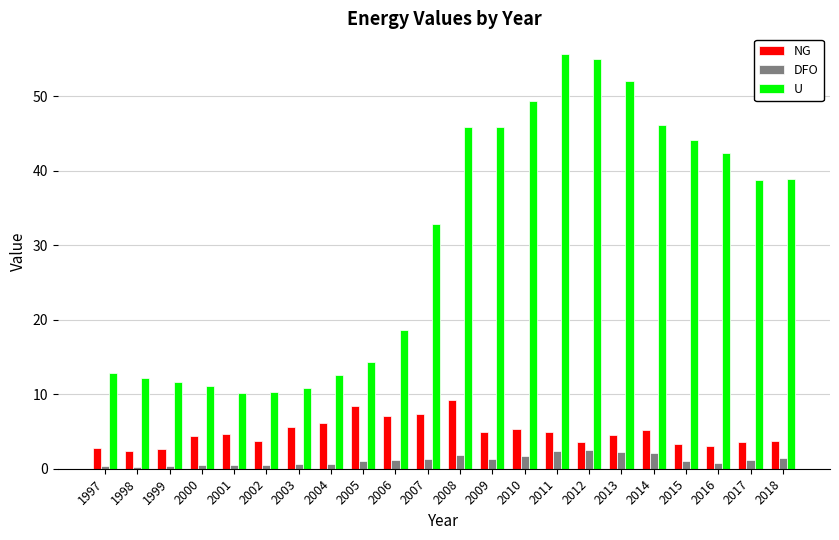

What is the difference between the maximum and minimum values in the NG series?

6.9